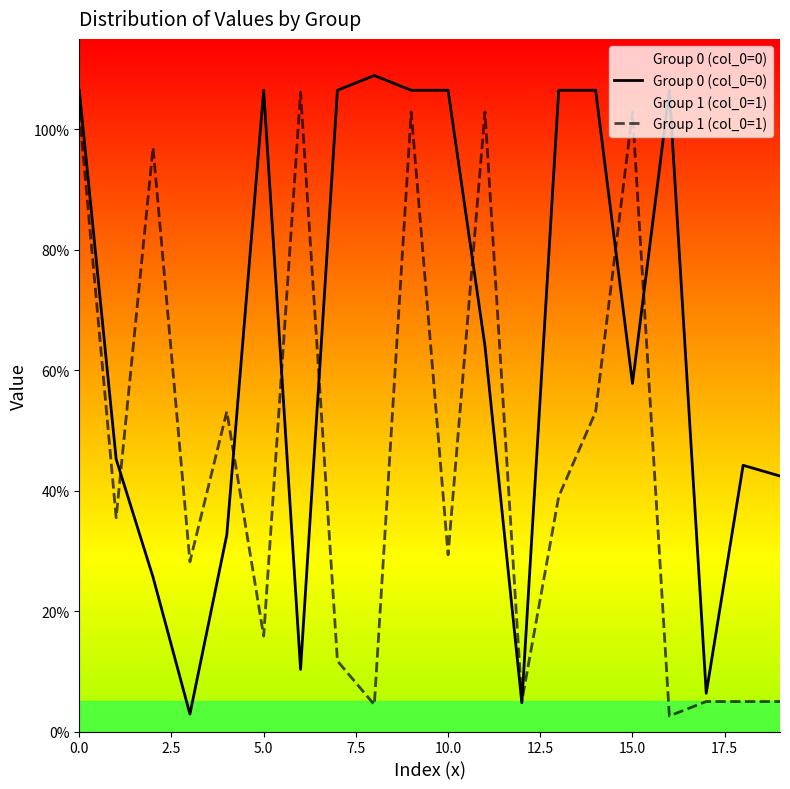

Is the value of Group 1 (col_0=1) at 20.0 greater than the value of Group 0 (col_0=0) at 0.0?

No